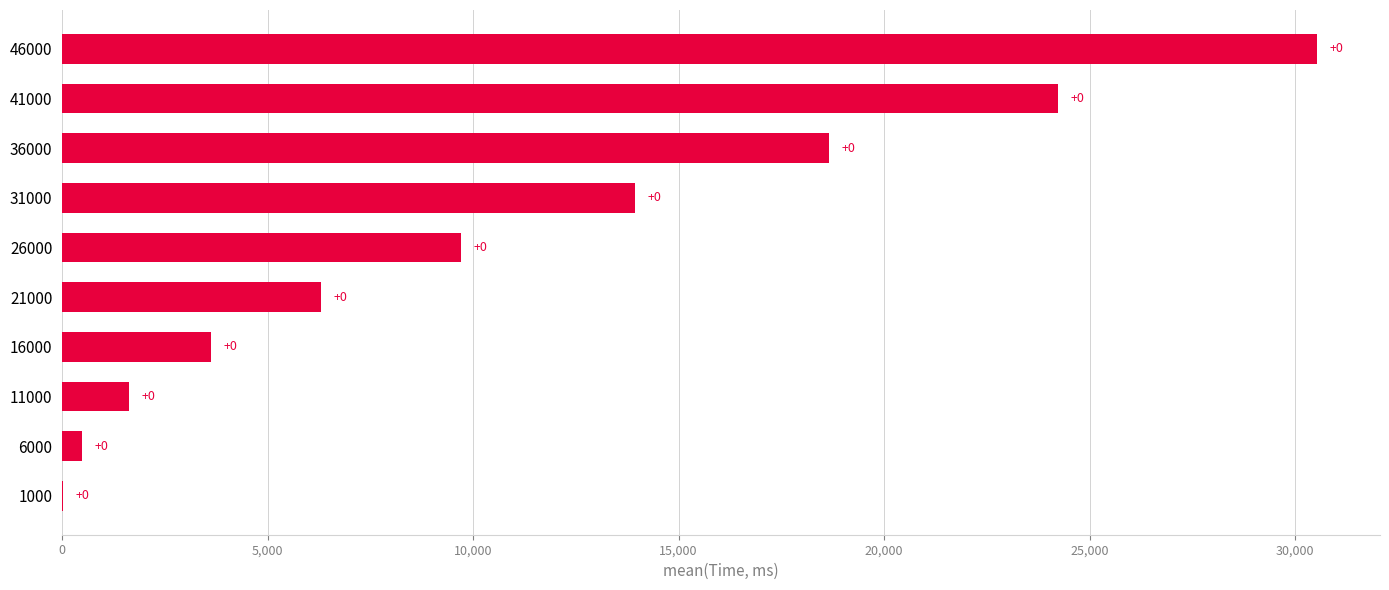

What is the sum of all values?

109126.3